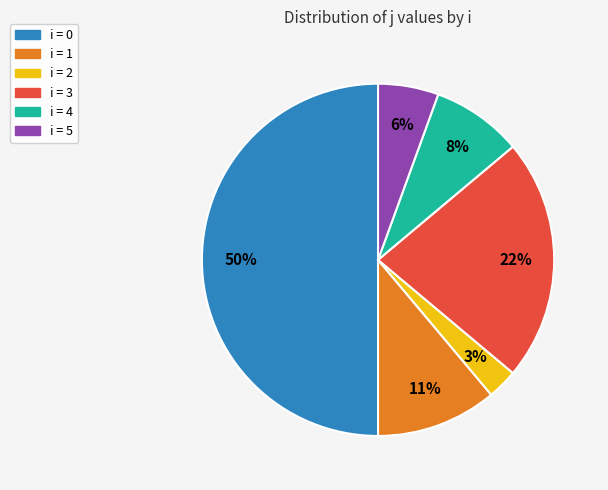

To the nearest percent, what is the difference between the largest and smallest slice percentages?

47%